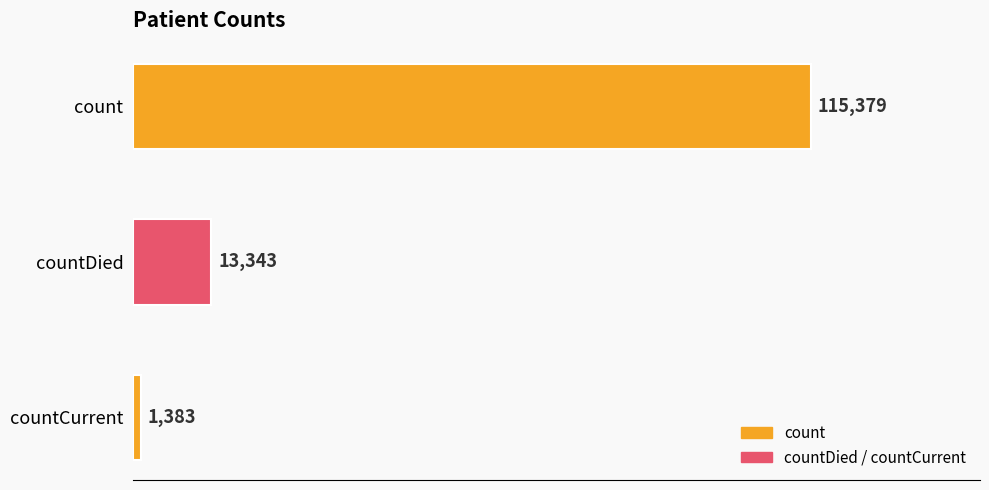

Count the number of categories in the chart.

3